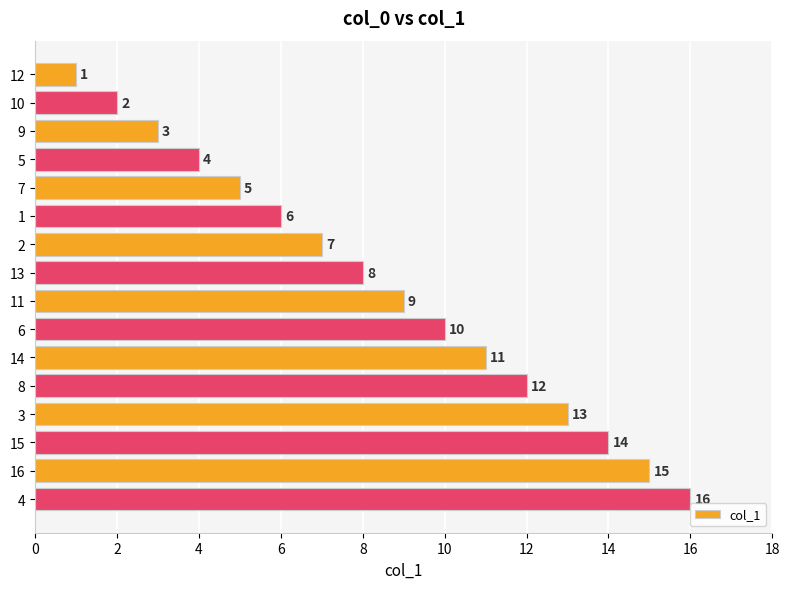

How many distinct data groups are displayed?

1